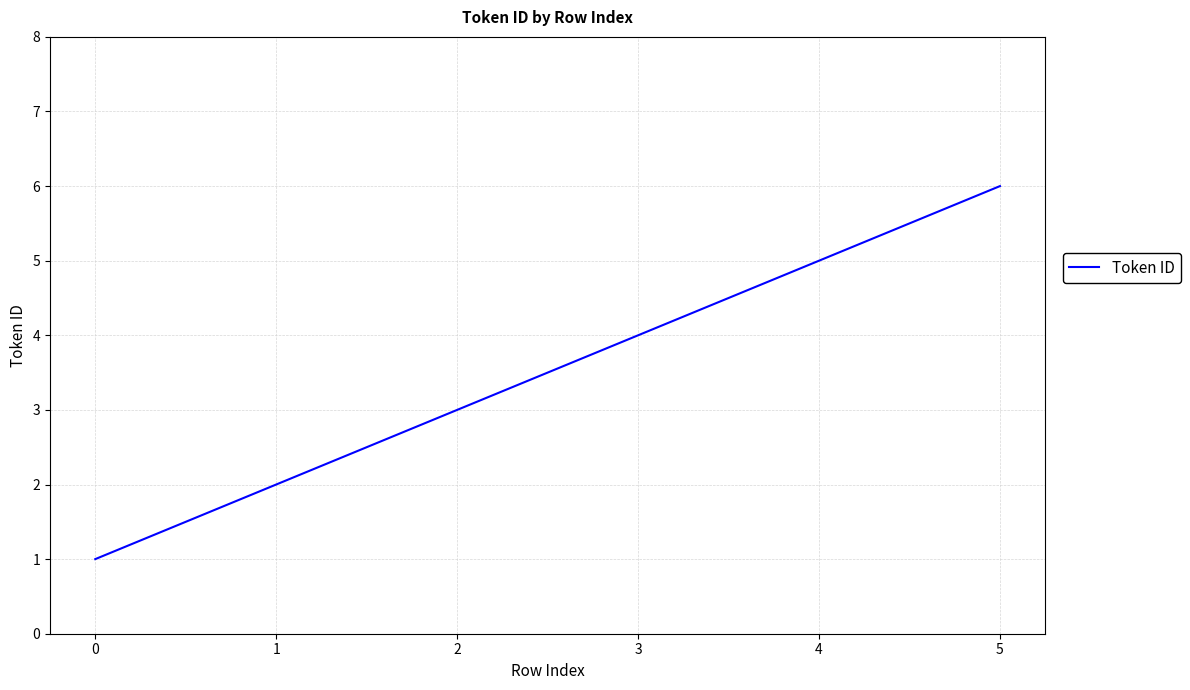

Approximately how many times larger is the value at 4 compared to 2?

1.7